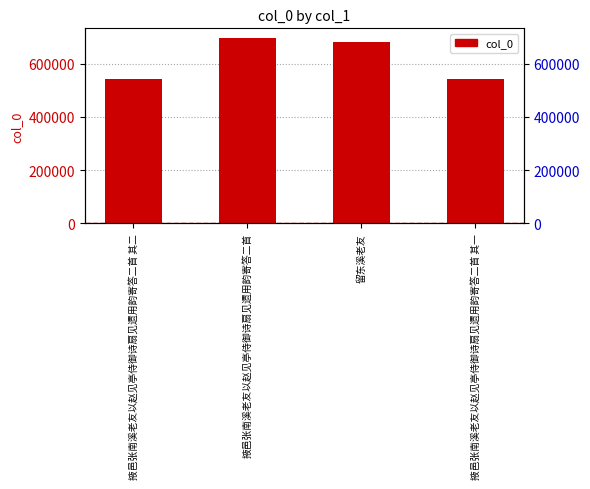

What is the change in value from 掖邑张南溪老友以赵见亭侍御诗扇见遗用韵寄答二首 其二 to 留东溪老友?

+138781